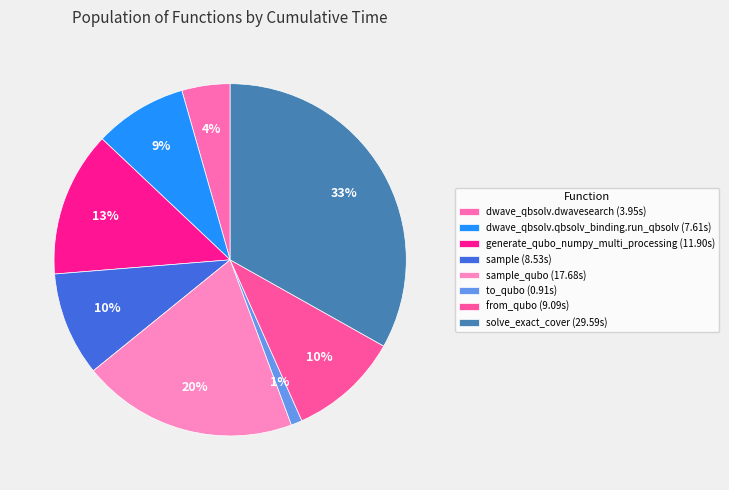

Which slice is the largest?

solve_exact_cover (29.59s)